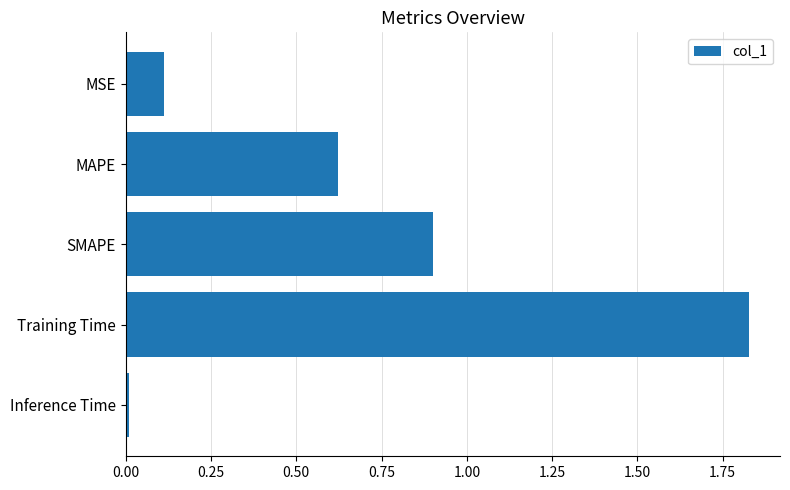

What is the difference between the second highest and second lowest values?

0.8